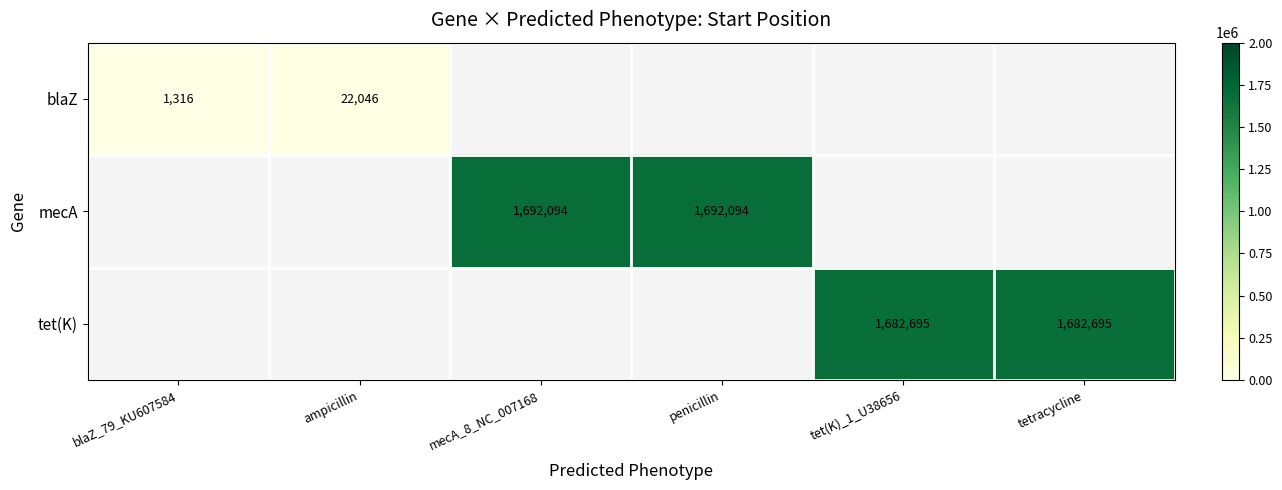

True or false: mecA has a value of 1692094 at mecA_8_NC_007168.

True